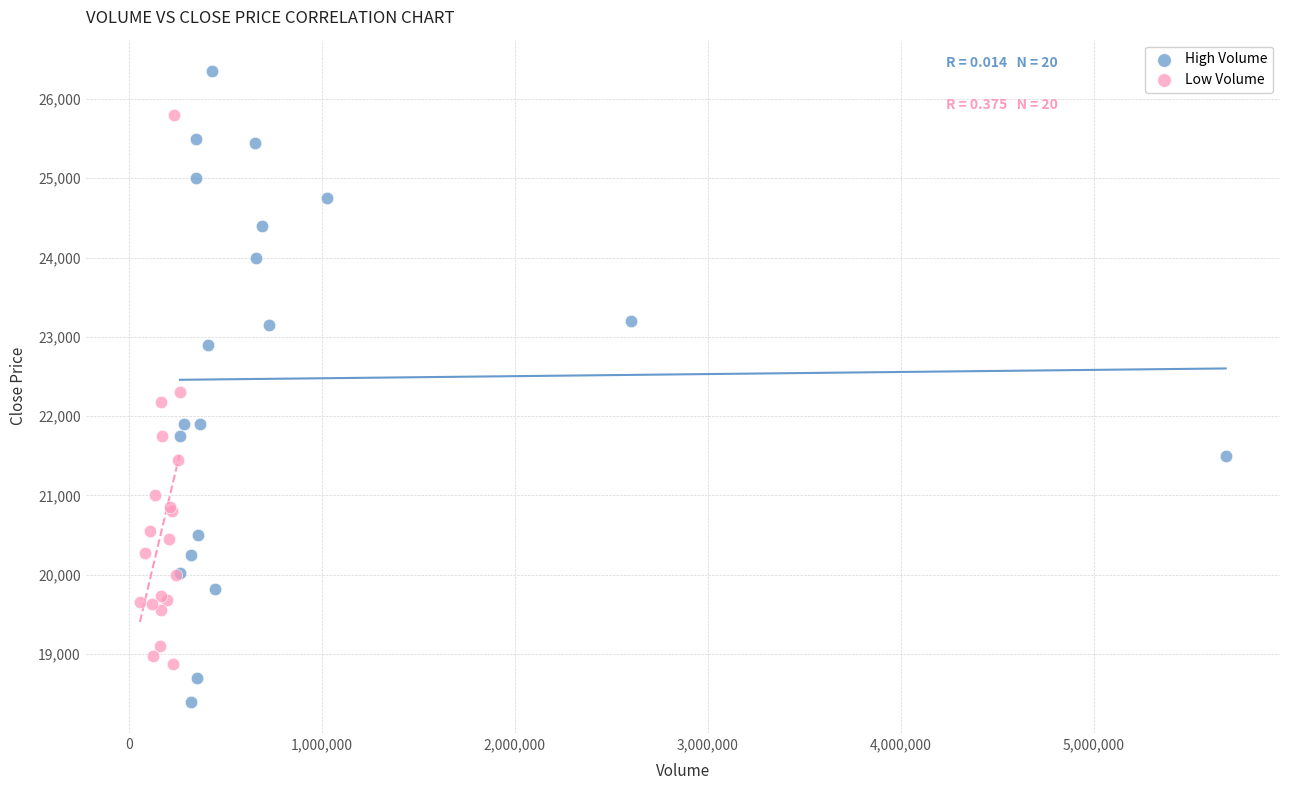

Which series contains the highest Y value?

High Volume